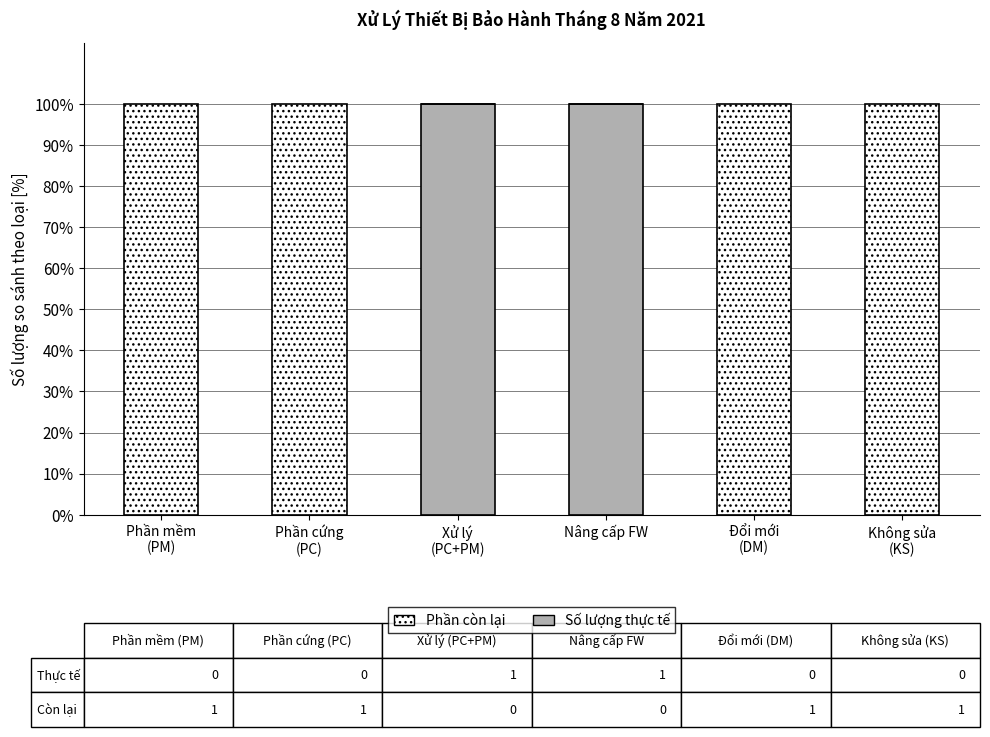

What is the highest value of the Số lượng thực tế series?

100